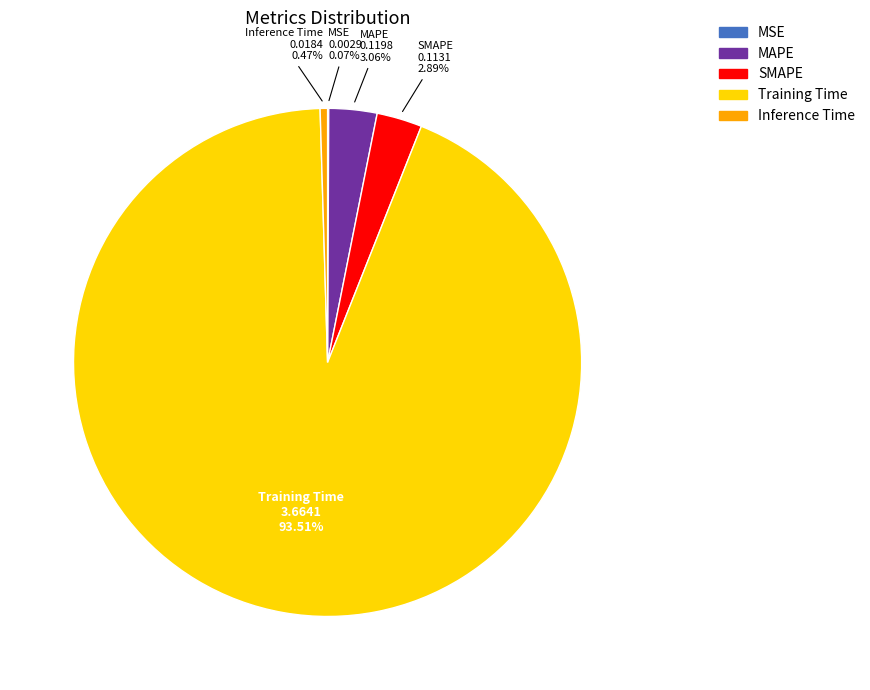

Do Inference Time and MAPE together represent more than half of the pie?

No